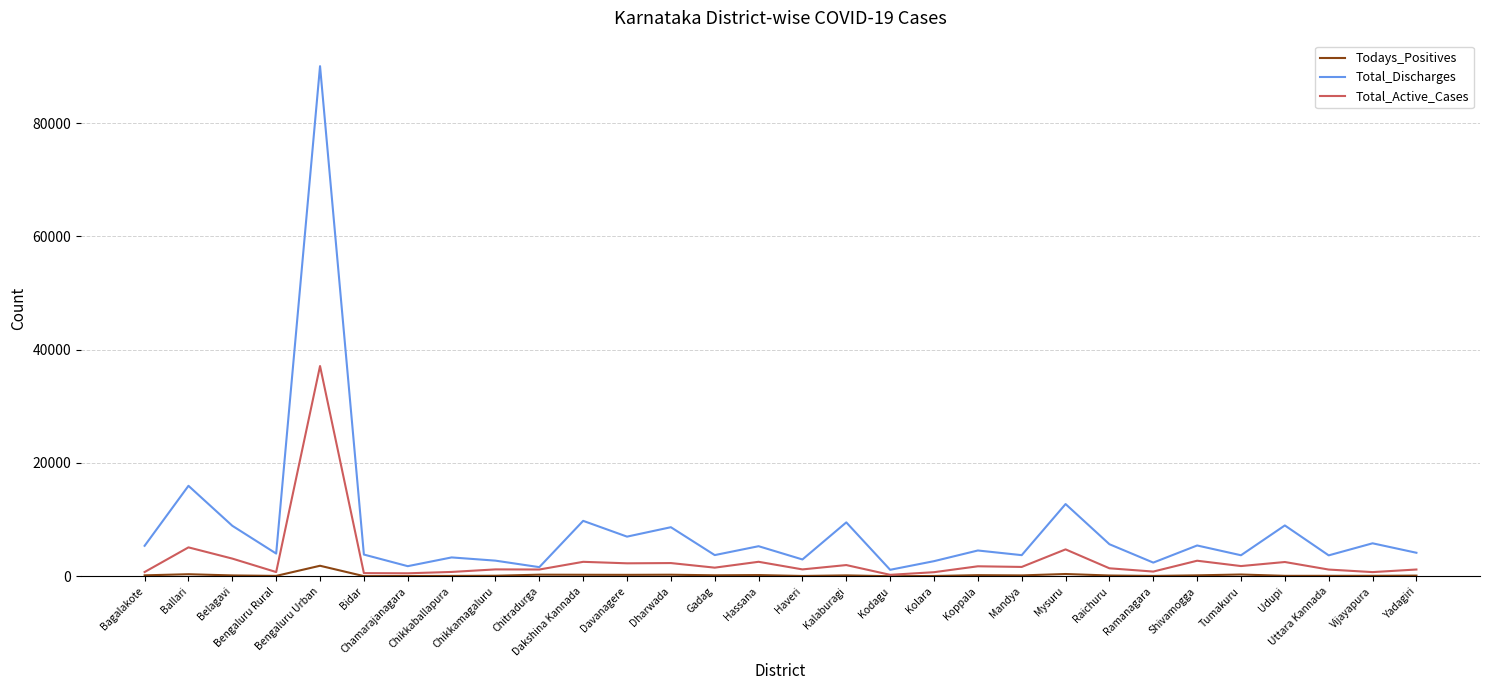

What is the maximum value shown in the chart?

90043